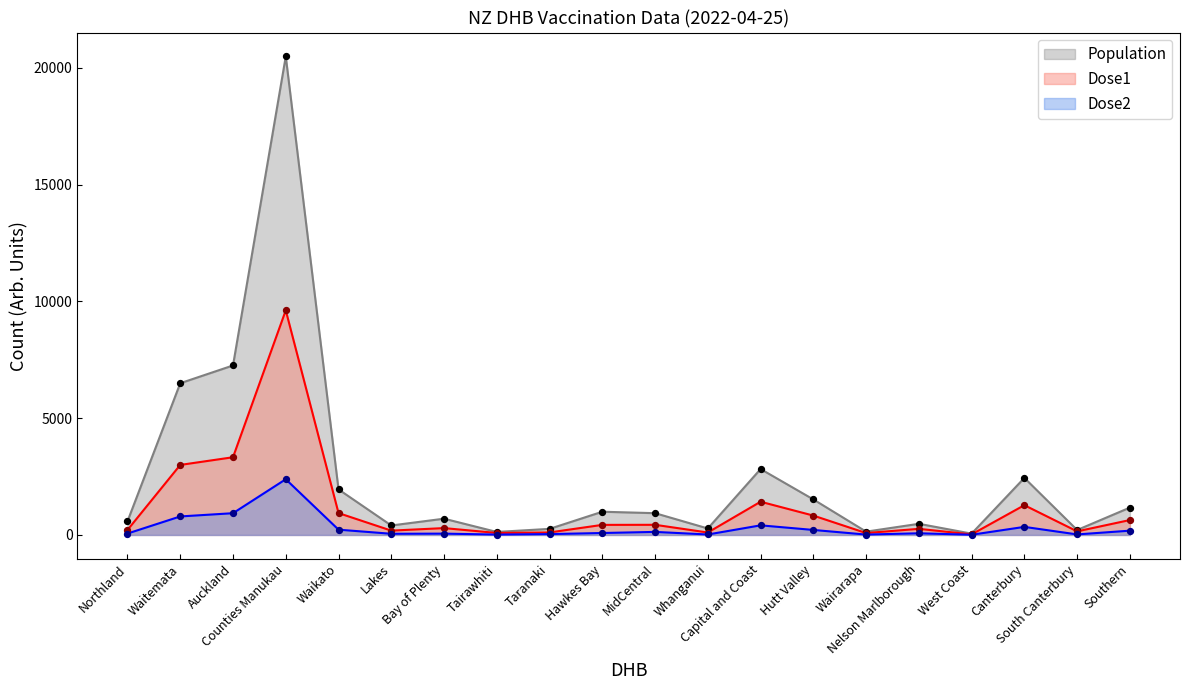

Which series contains the highest Y value?

Population